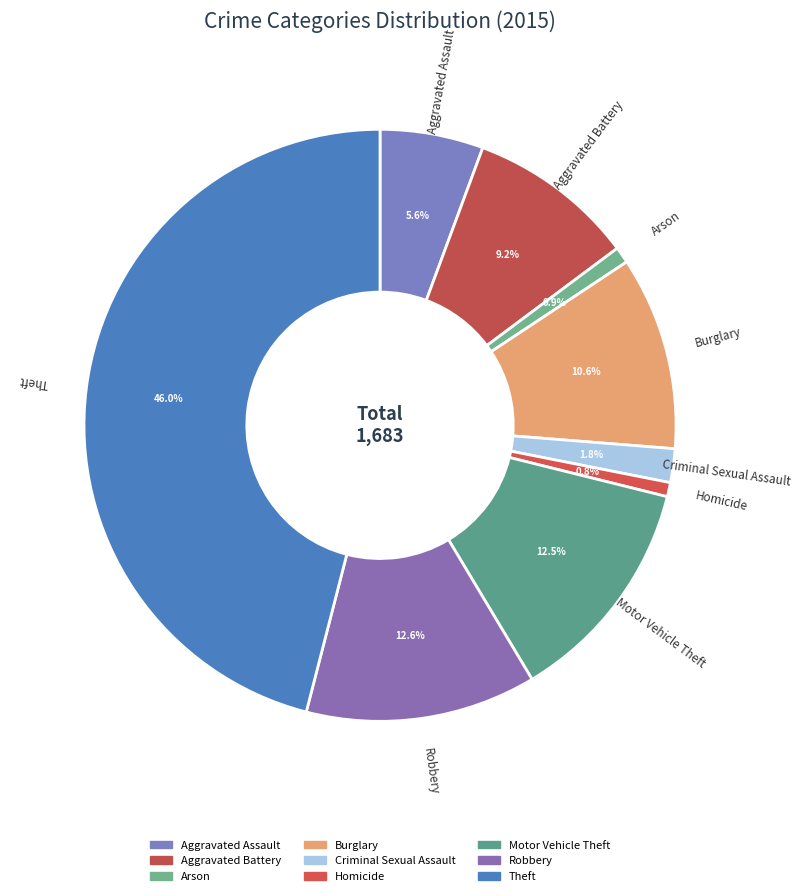

To the nearest percent, what portion does Burglary represent?

11%